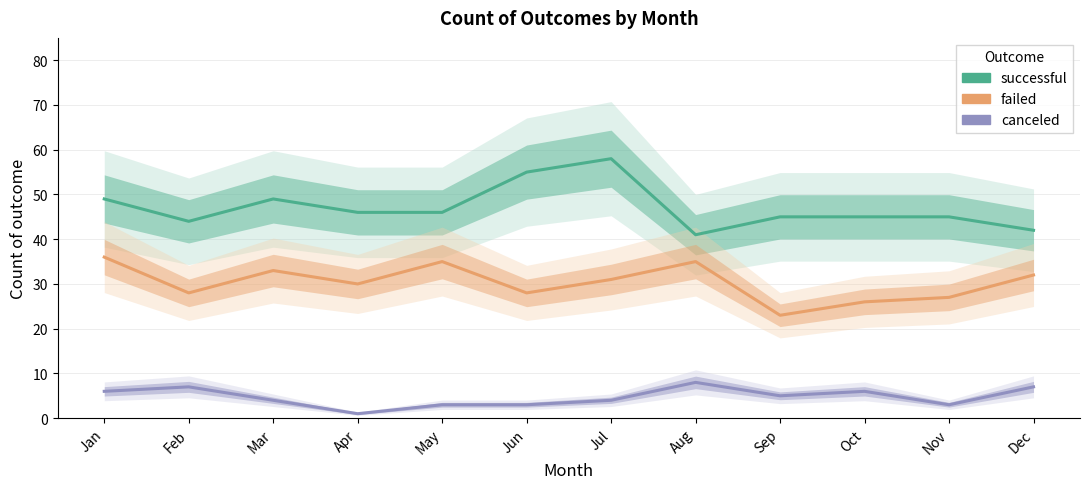

Which series changed the most between Mar and Sep?

failed